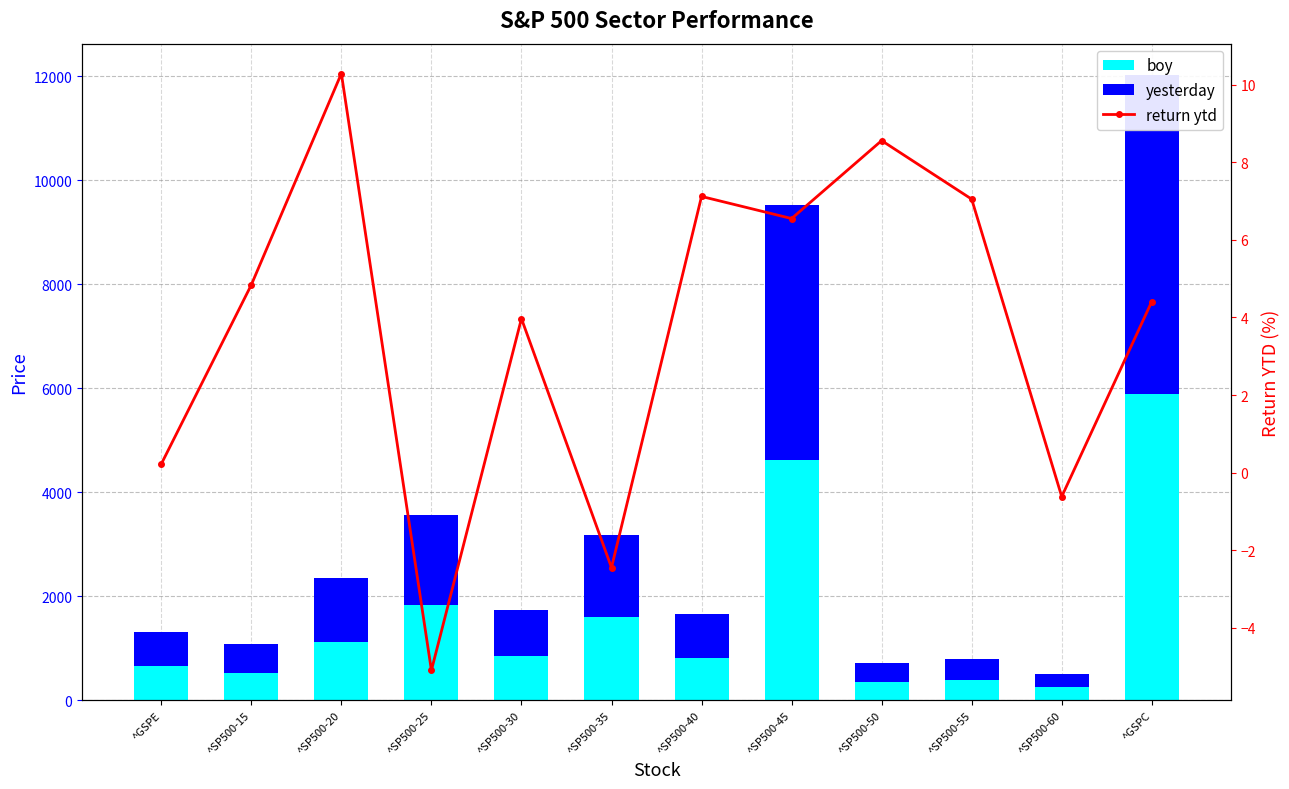

List the labels in order of boy value, largest first.

^GSPC, ^SP500-45, ^SP500-25, ^SP500-35, ^SP500-20, ^SP500-30, ^SP500-40, ^GSPE, ^SP500-15, ^SP500-55, ^SP500-50, ^SP500-60